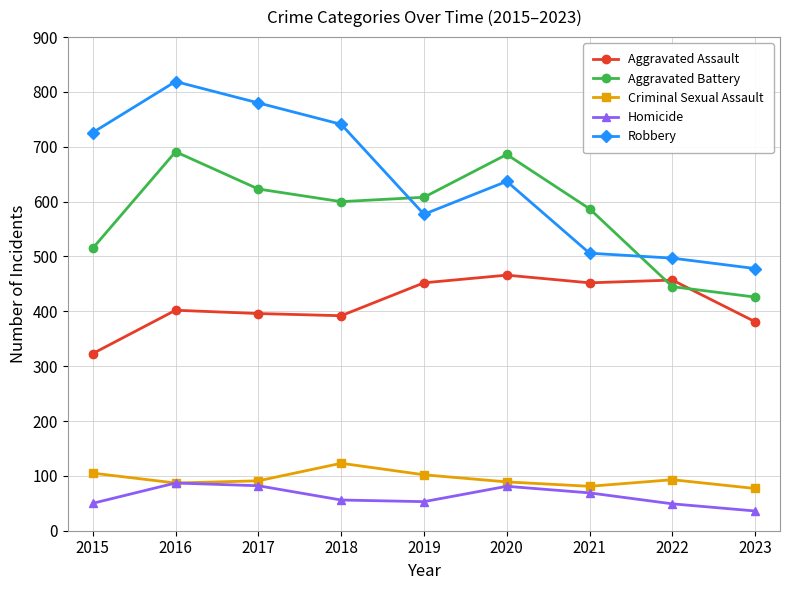

What is the difference between the Criminal Sexual Assault values at 2019 and 2015?

3